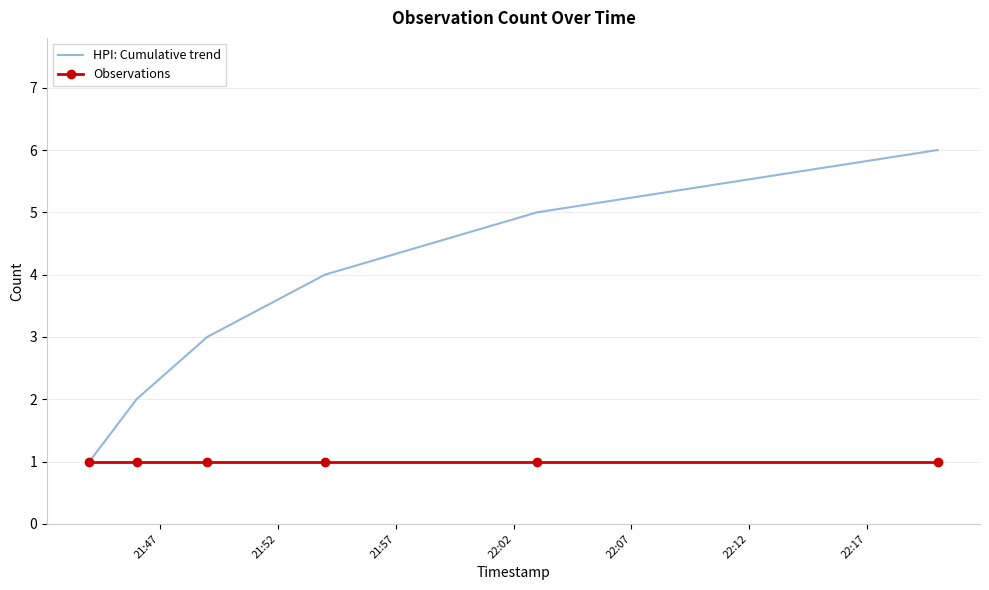

List the series in order of their overall mean, highest first.

HPI: Cumulative trend, Observations